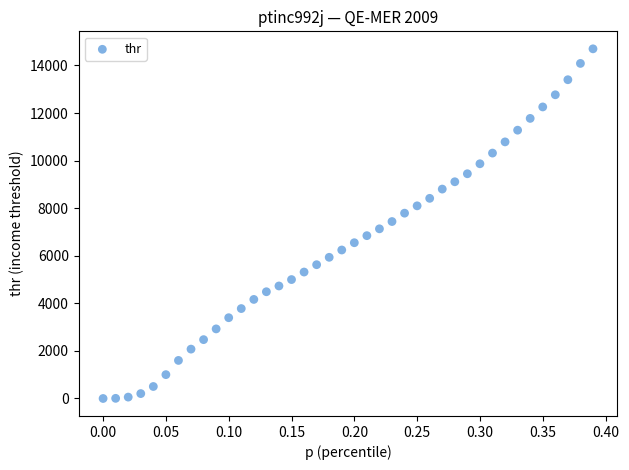

What is the range of Y values (max minus min)?

14697.9